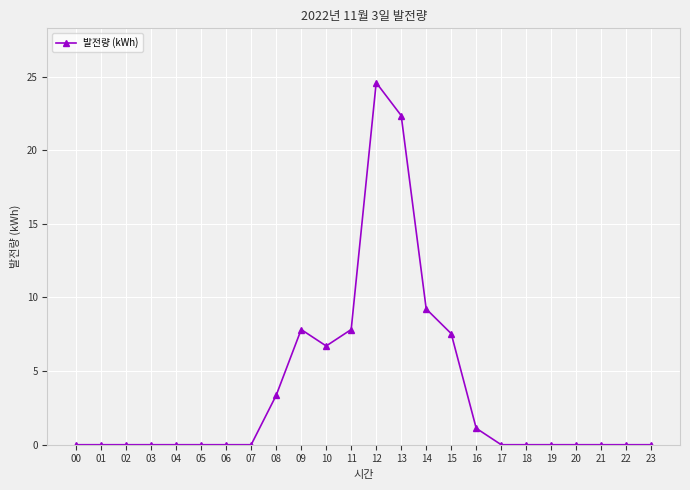

At which label is the value closest to 12?

14